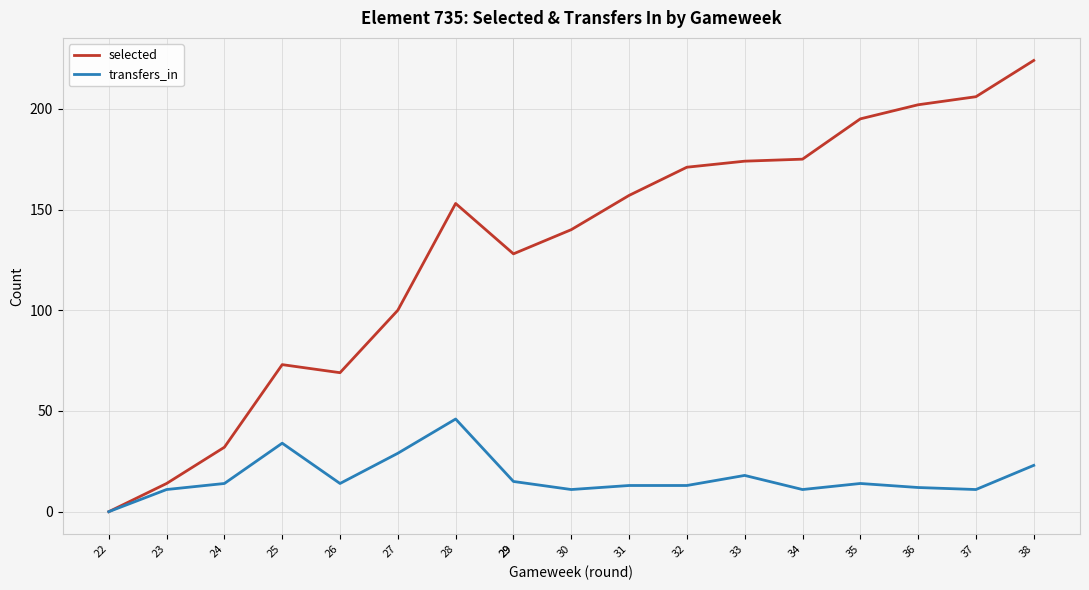

Does the chart display data point markers on the line(s)?

No